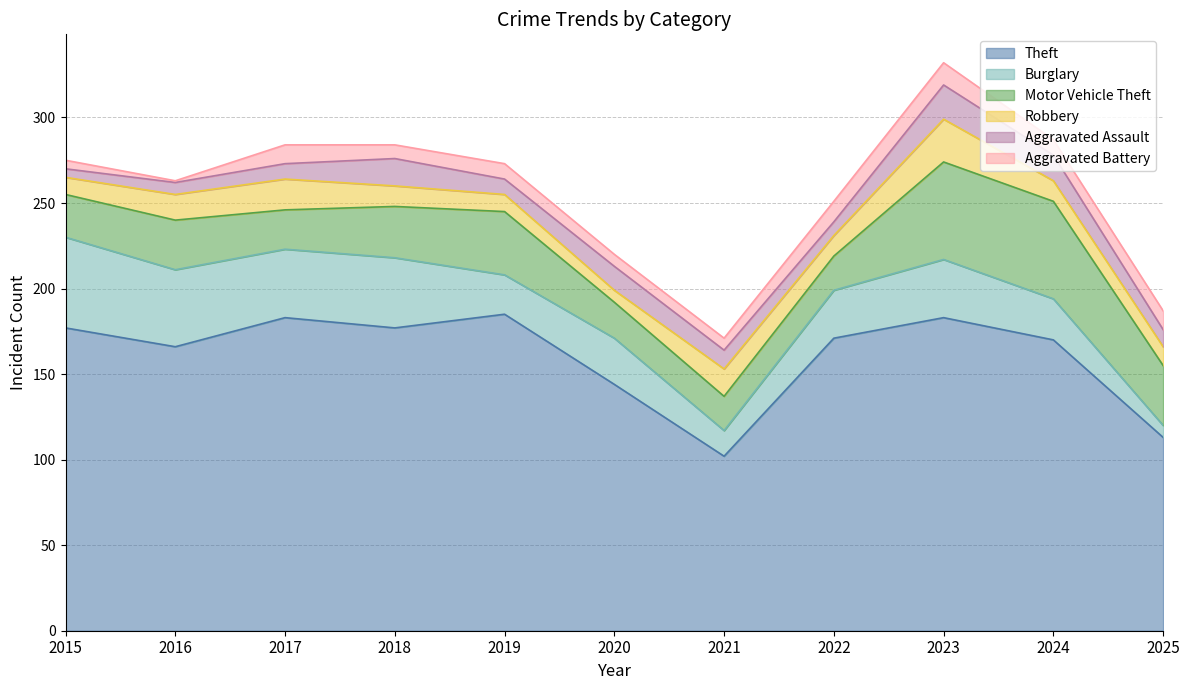

How many times do Robbery and Aggravated Assault cross each other?

6